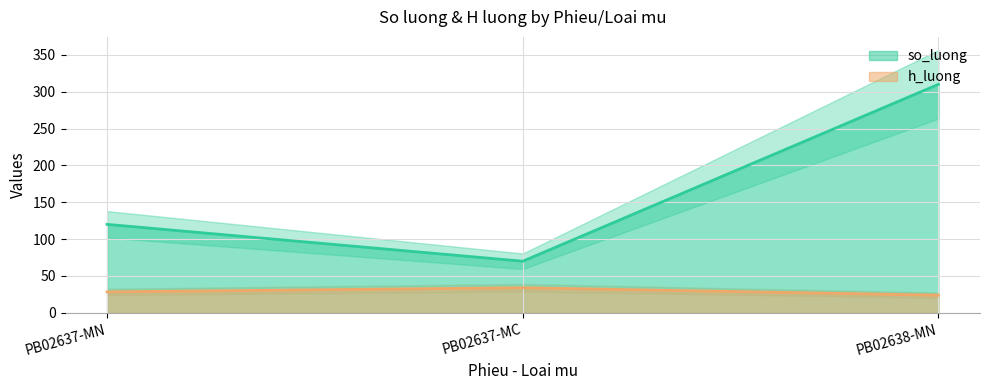

Reading left to right, list all the values displayed in this chart.

so_luong: PB02637-MN=120.0	PB02637-MC=70.0	PB02638-MN=310.0
h_luong: PB02637-MN=28.4	PB02637-MC=34.0	PB02638-MN=23.9